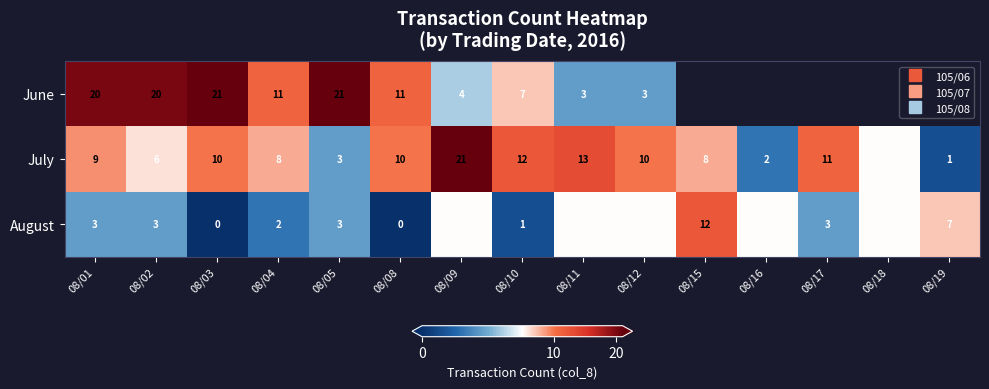

At how many categories does at least one series exceed 10?

11